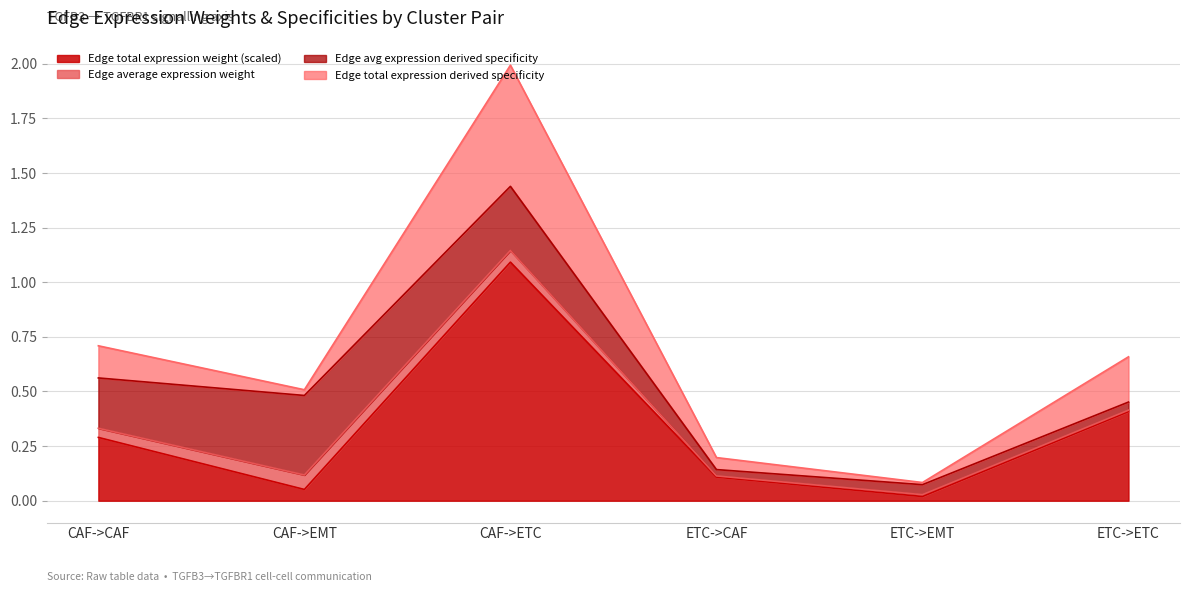

The Edge total expression weight series shows 0.1 at CAF->EMT. True or false?

False